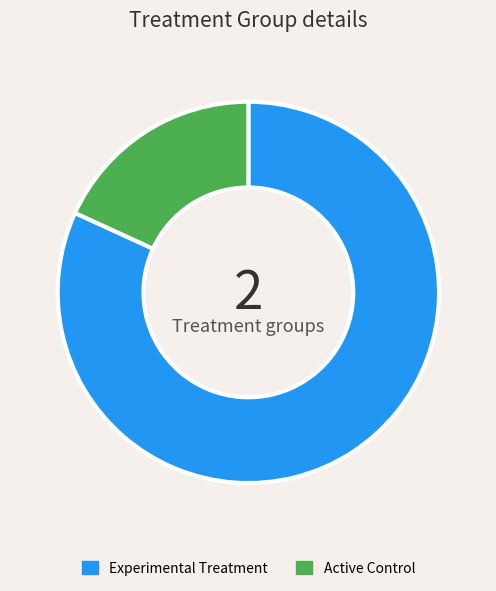

Count the number of slices in the pie.

2